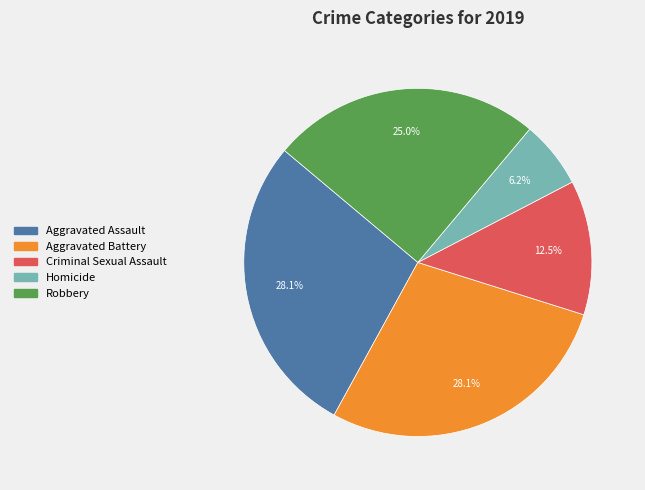

How many slices are in this pie chart?

5